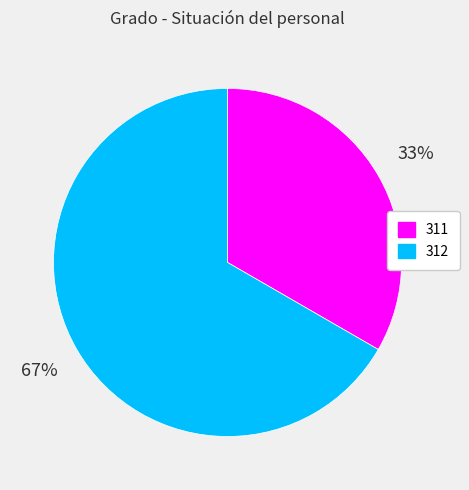

Is it true that 312 is 53% of the pie?

False